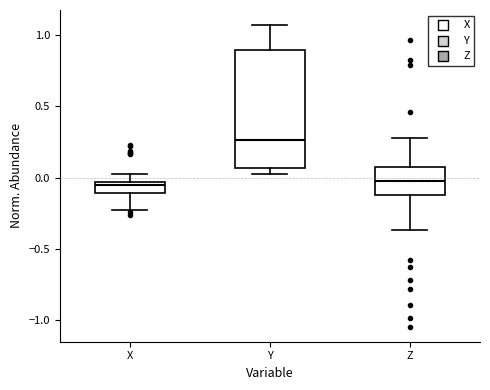

Reading left to right, transcribe this box plot: for each box, give where its median line is, the range the box spans, and where its two whiskers end, as read against the y-axis. The values are not printed on the chart, so give them approximately, as read against the axis.

X: median -0.05 (just below the box's upper edge), box -0.10 to -0.05, whiskers -0.25 to 0.05
Y: median 0.25, box 0.05 to 0.90, whiskers 0.05 (just below the box's lower edge) to 1.05
Z: median -0.05, box -0.10 to 0.05, whiskers -0.35 to 0.30